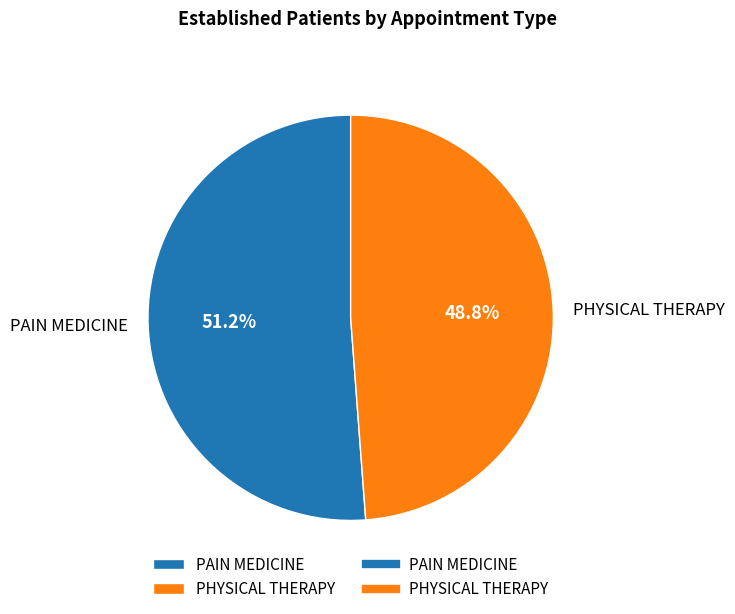

What is the largest slice in the pie chart?

PAIN MEDICINE